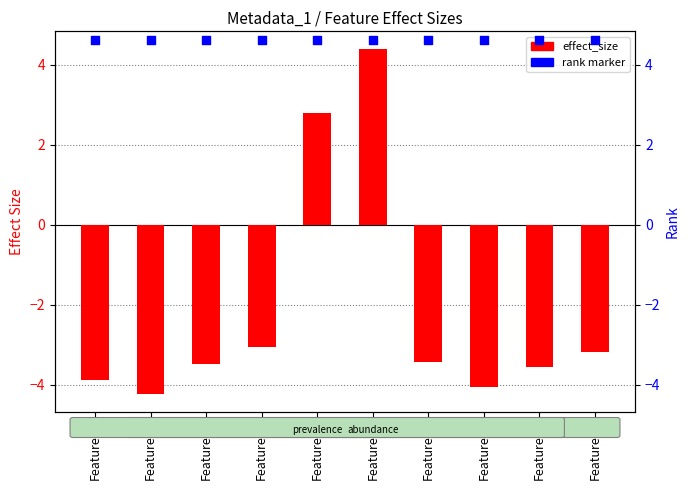

Which series has the widest spread of Y values?

effect_size